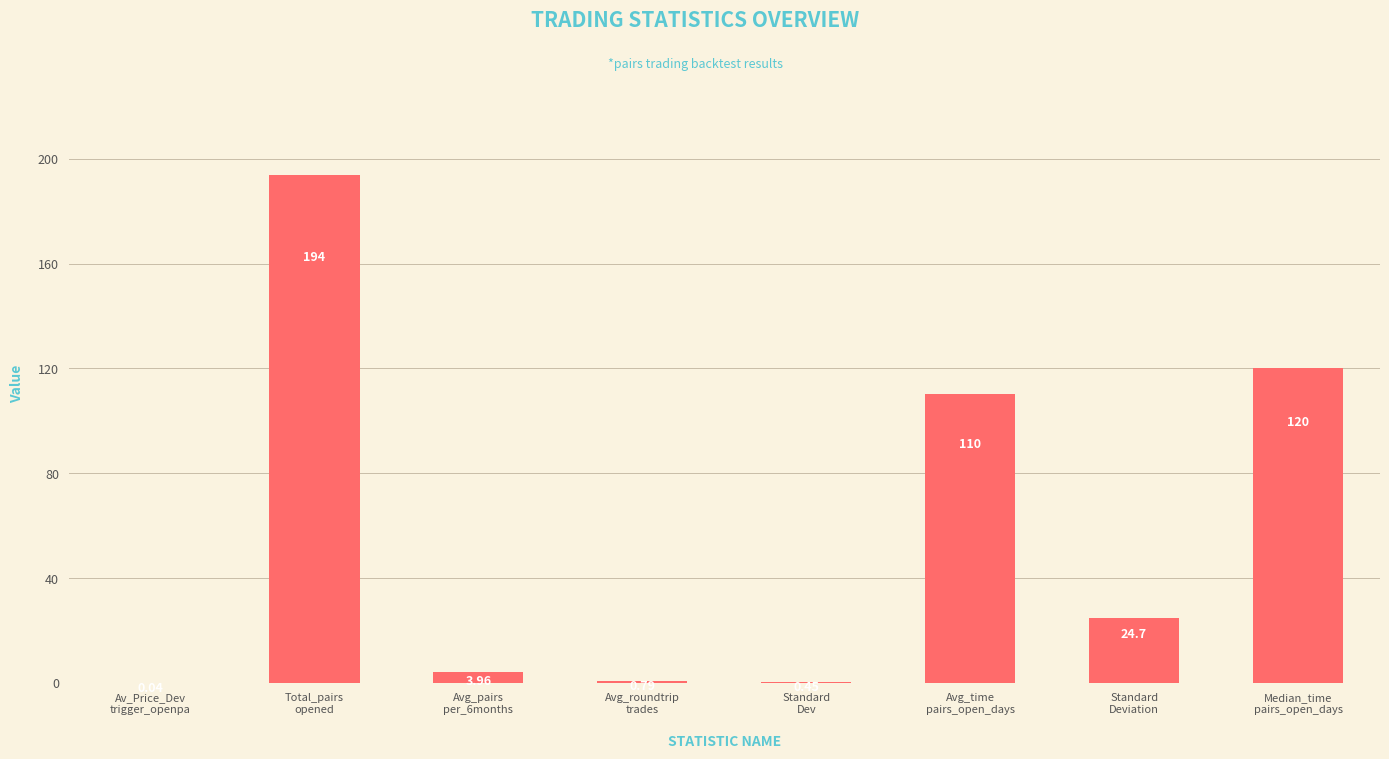

What is the sum of all values?

454.2